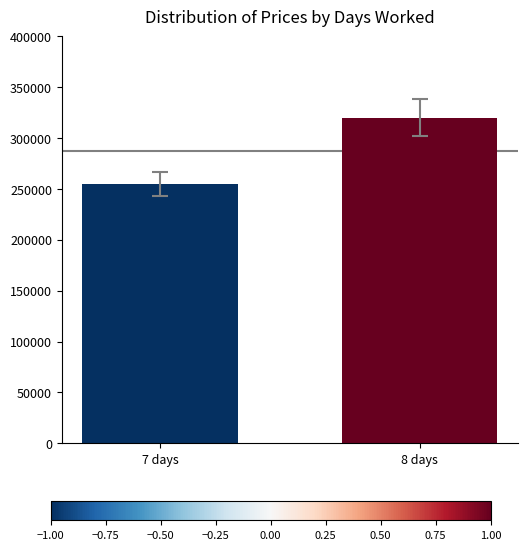

List the labels in order of value, largest first.

8 days, 7 days